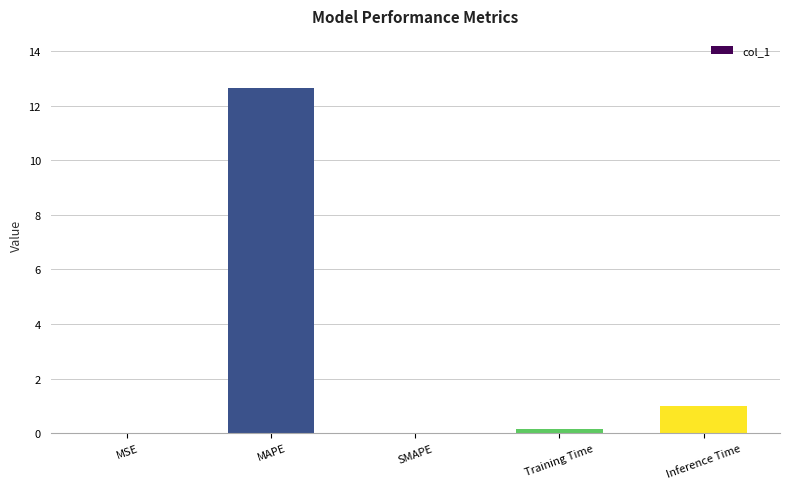

Is it true that the value at SMAPE is 5.4?

False